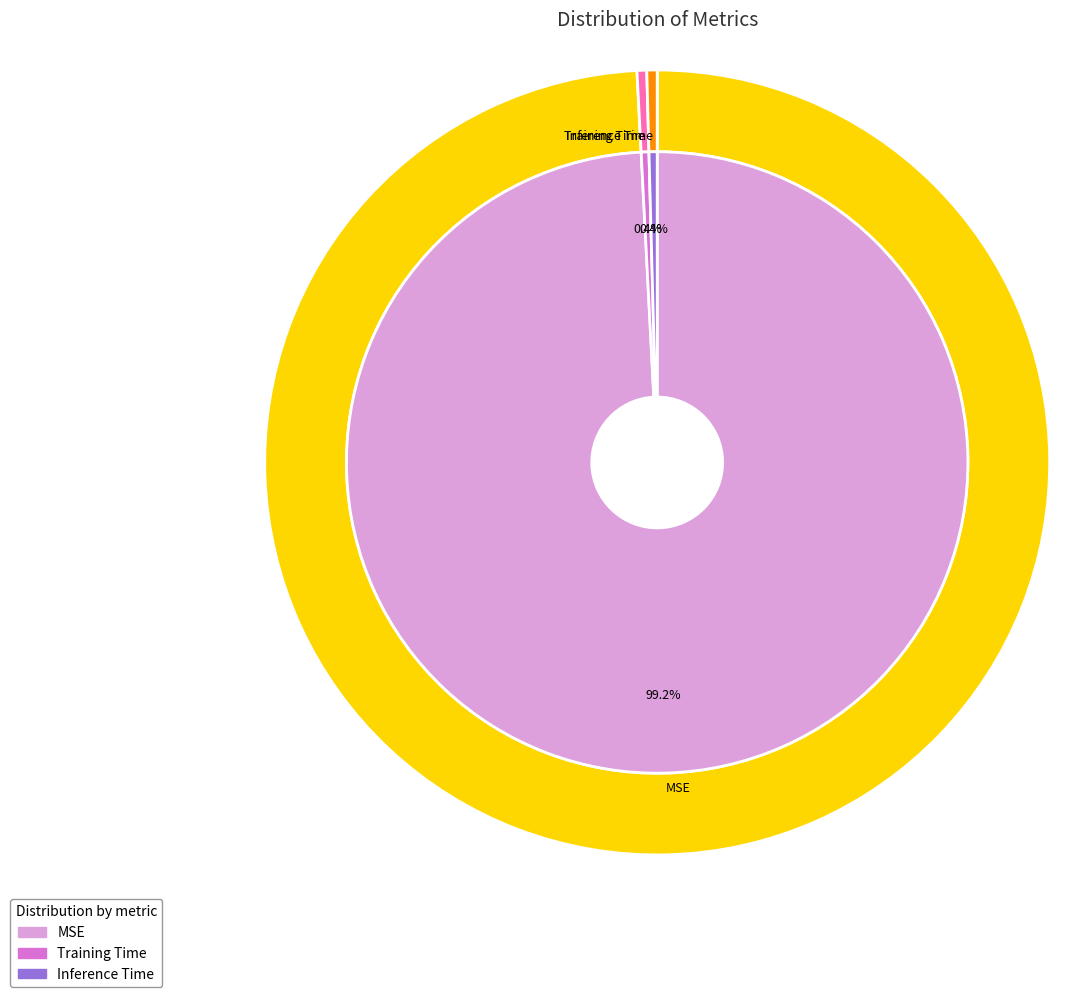

To the nearest percent, what portion does MSE represent?

99%